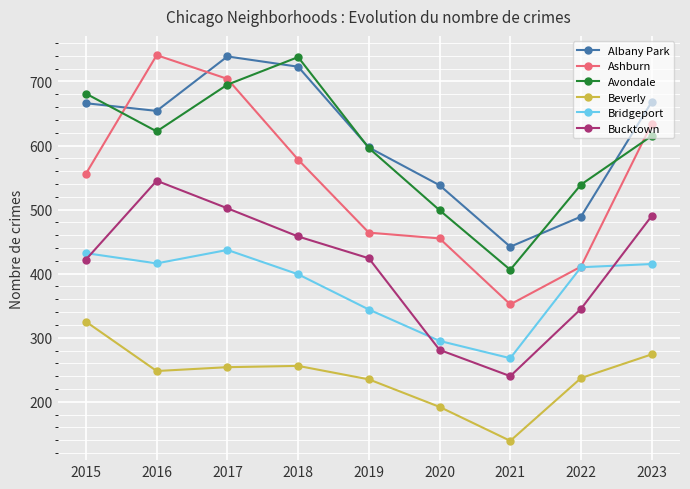

Which series has the largest range (max minus min)?

Ashburn